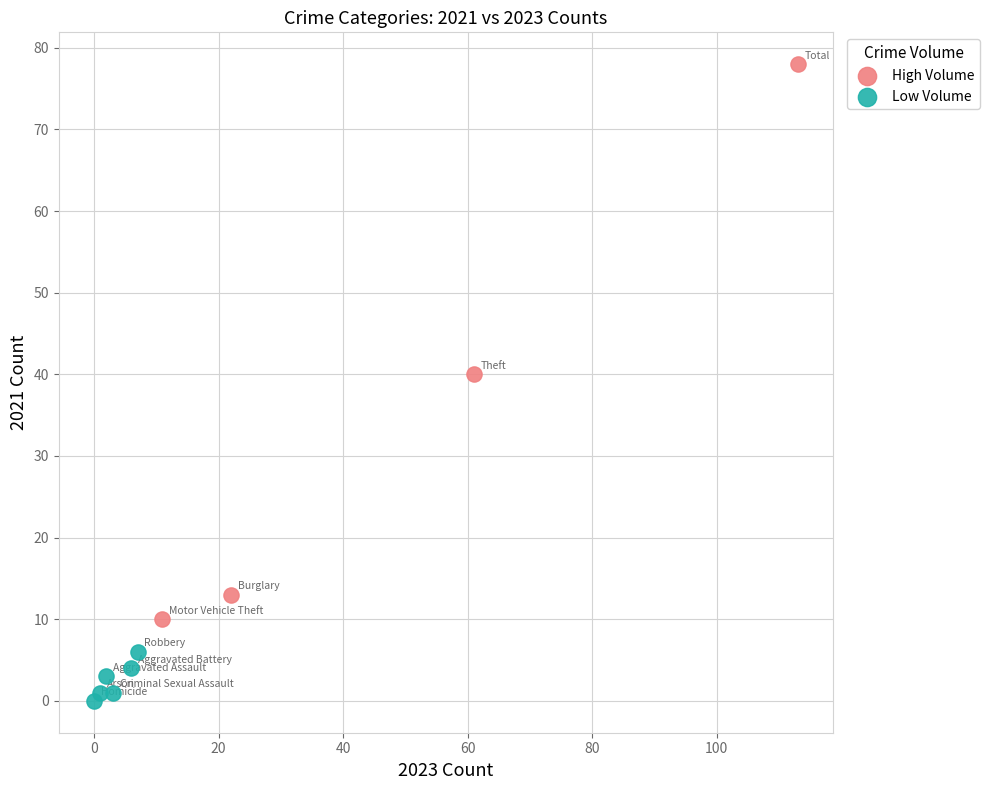

Which series contains the lowest Y value?

Low Volume